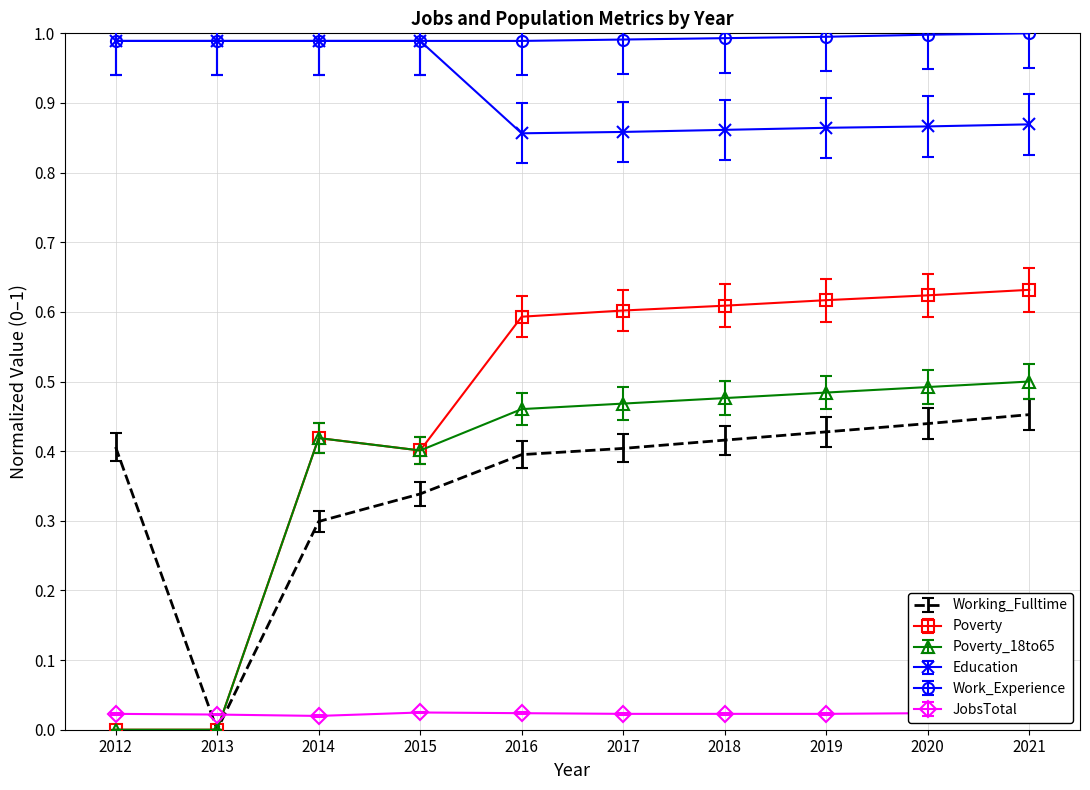

Is it true that Working_Fulltime equals 0.3 at 2015?

True